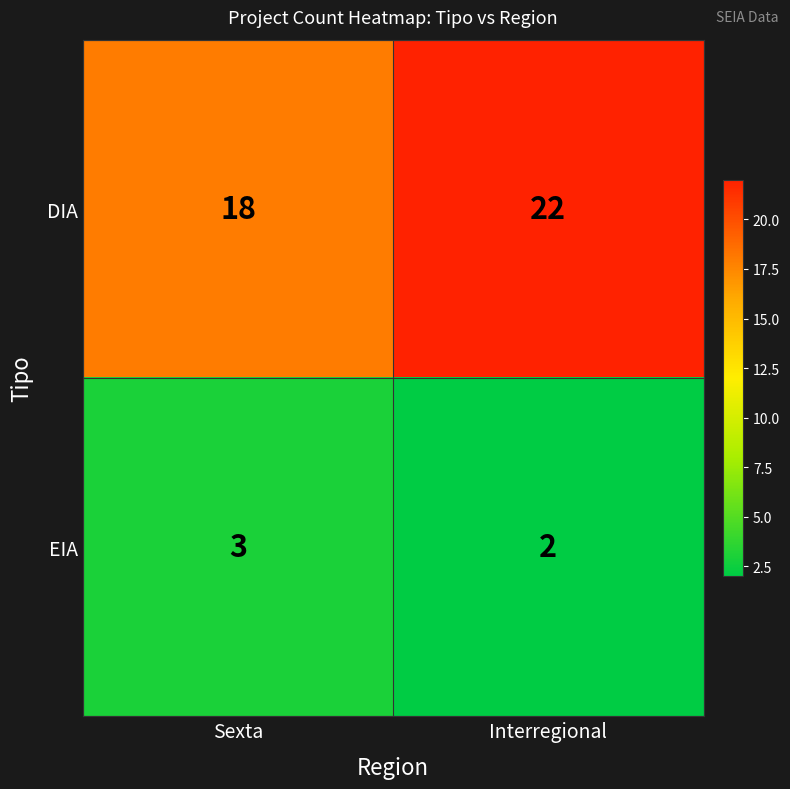

True or false: EIA has a value of 3 at Sexta.

True